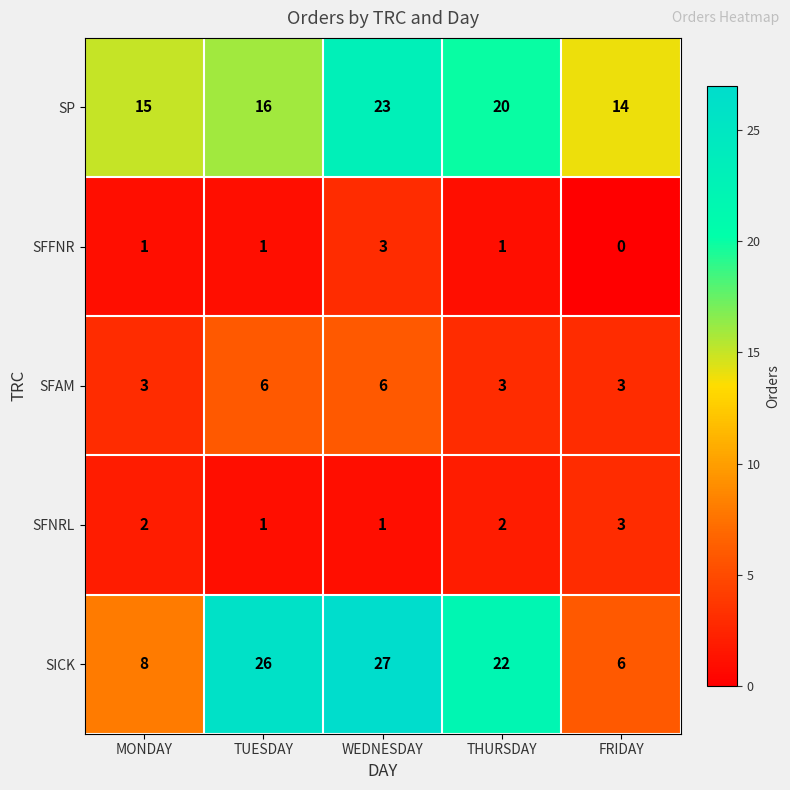

What is the total value across all series at WEDNESDAY?

60